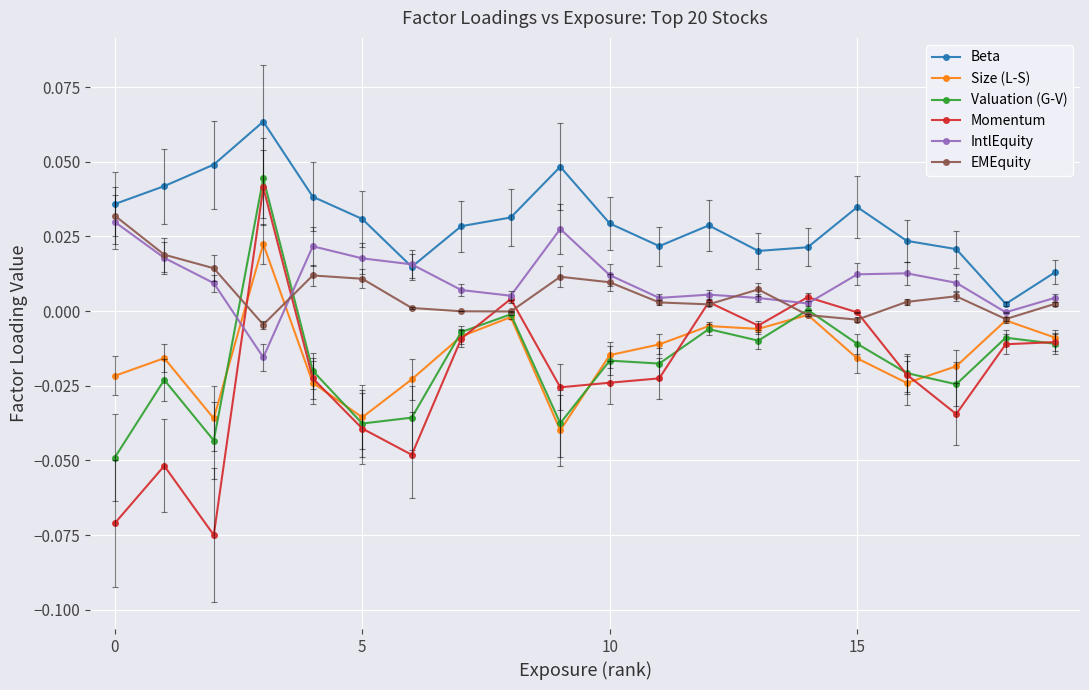

Which series has the largest total across all categories?

Beta